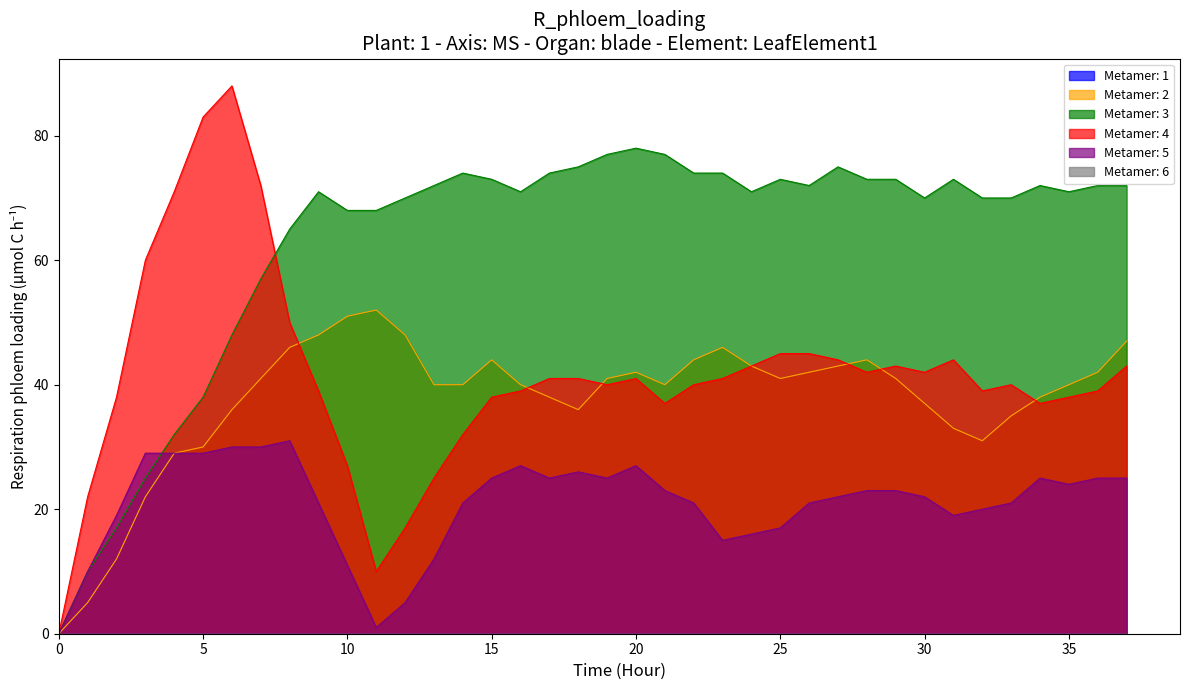

How many lines are shown in the chart?

6